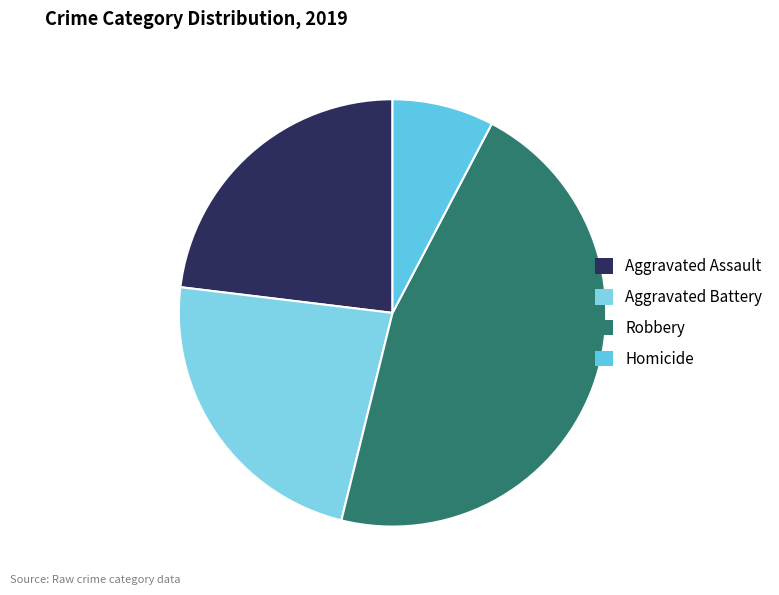

To the nearest percent, what portion does Robbery represent?

46%